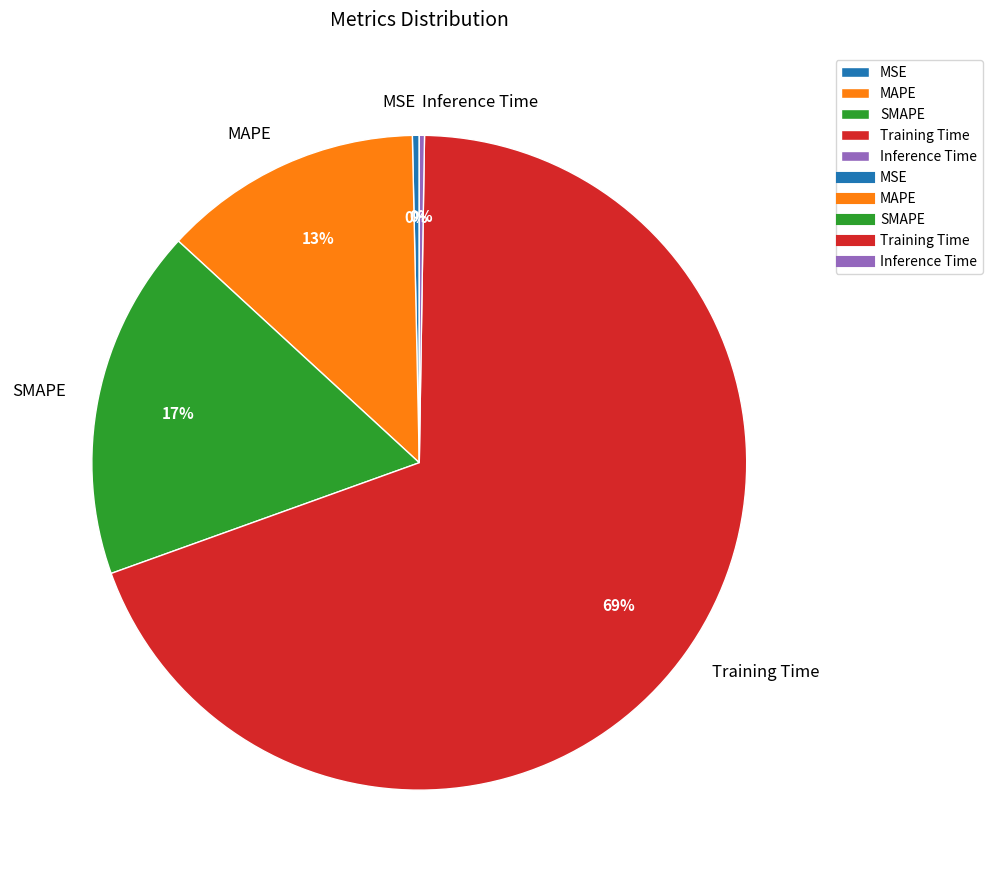

To the nearest percent, what is the average slice percentage?

20%